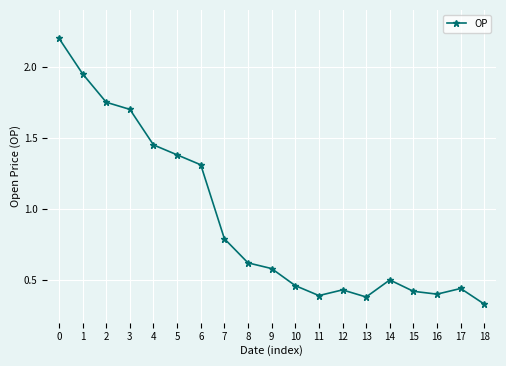

How many categories are shown in the chart?

19